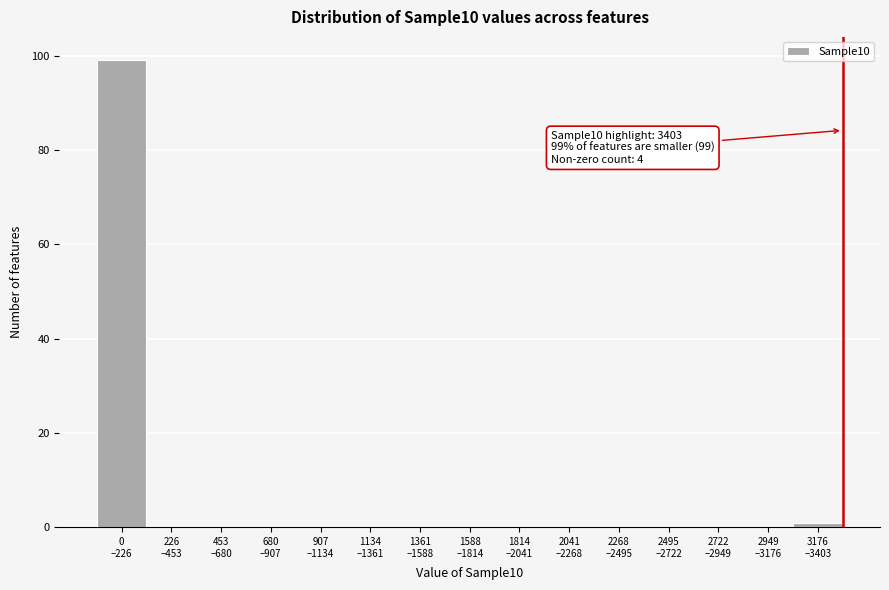

What is the greatest value displayed?

99